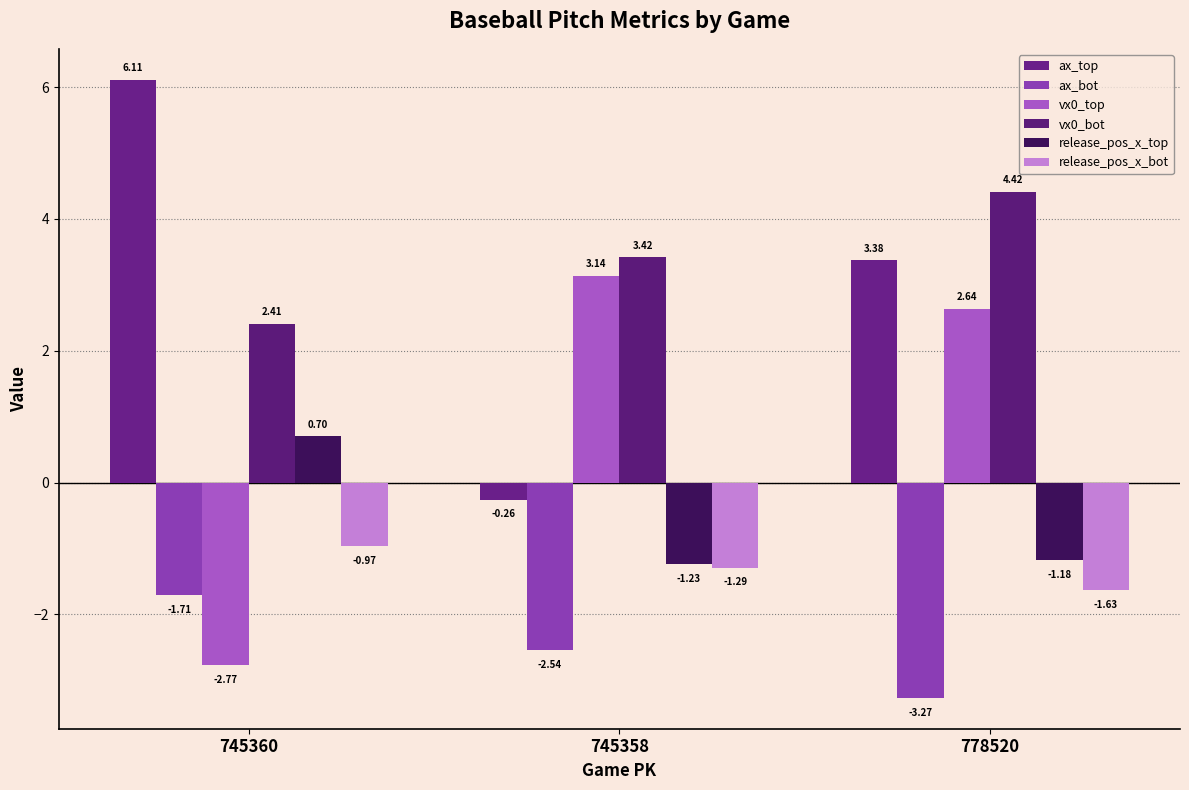

What is the value of the vx0_bot bar at the 2nd from the left?

3.4